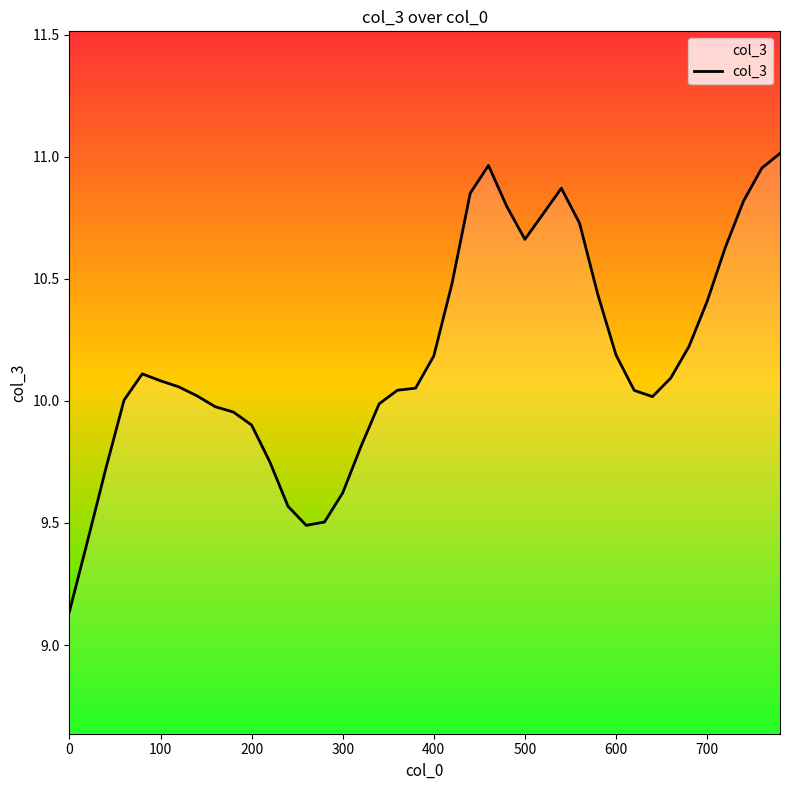

What is the sum of all values?

407.4